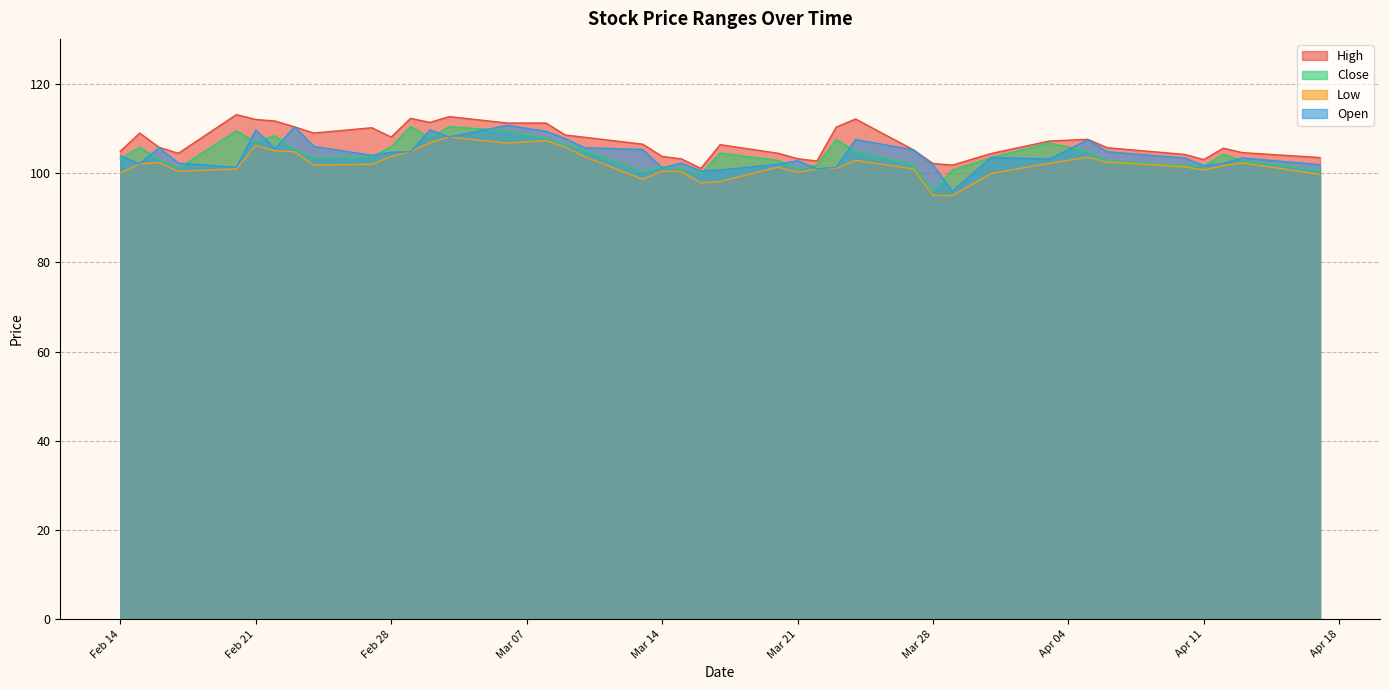

What are all the series names shown in the legend?

High, Close, Low, Open